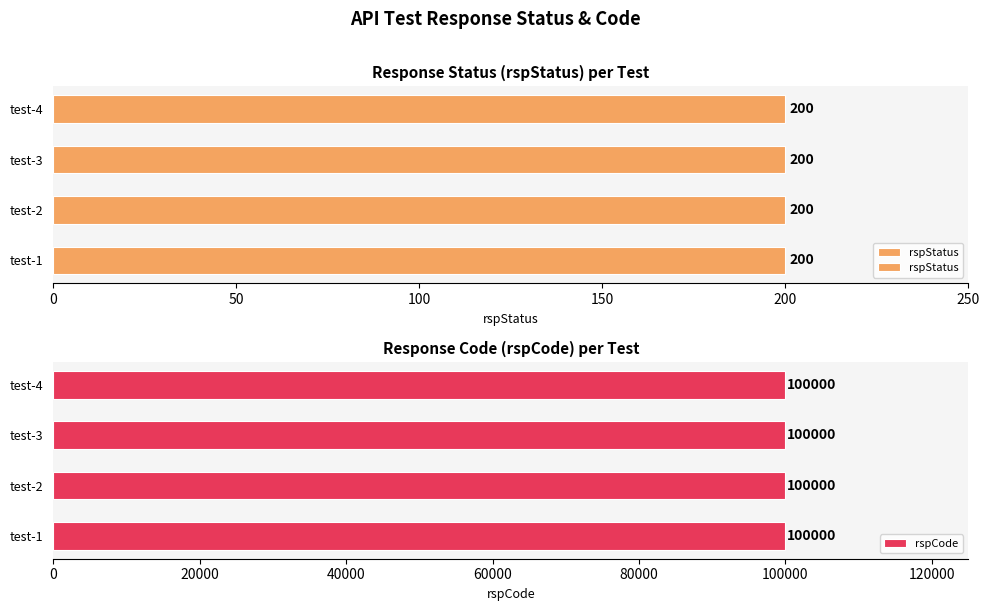

What are all the series names shown in the legend?

rspStatus, rspCode